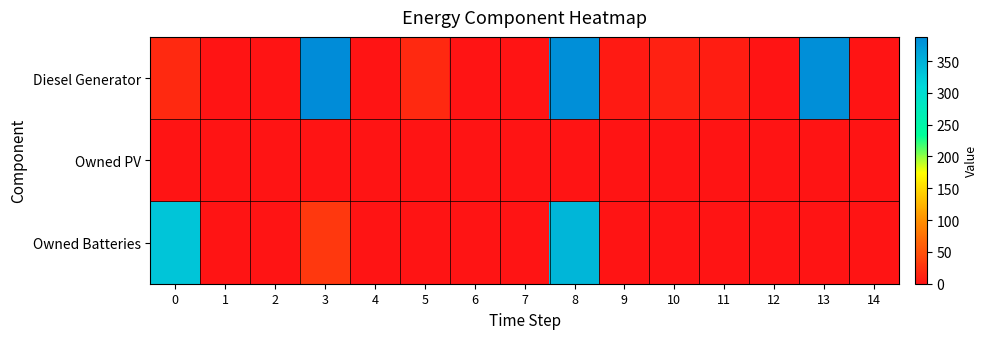

Reading left to right, transcribe all the data shown in this chart.

Diesel Generator: 0=17	1=0	2=0	3=388	4=0	5=17	6=0	7=0	8=384	9=5	10=12	11=9	12=0	13=384	14=0
Owned PV: 0=0	1=0	2=0	3=0	4=0	5=0	6=0	7=0	8=0	9=0	10=0	11=0	12=0	13=0	14=0
Owned Batteries: 0=330	1=0	2=0	3=29	4=0	5=0	6=0	7=1	8=345	9=0	10=0	11=0	12=0	13=0	14=0